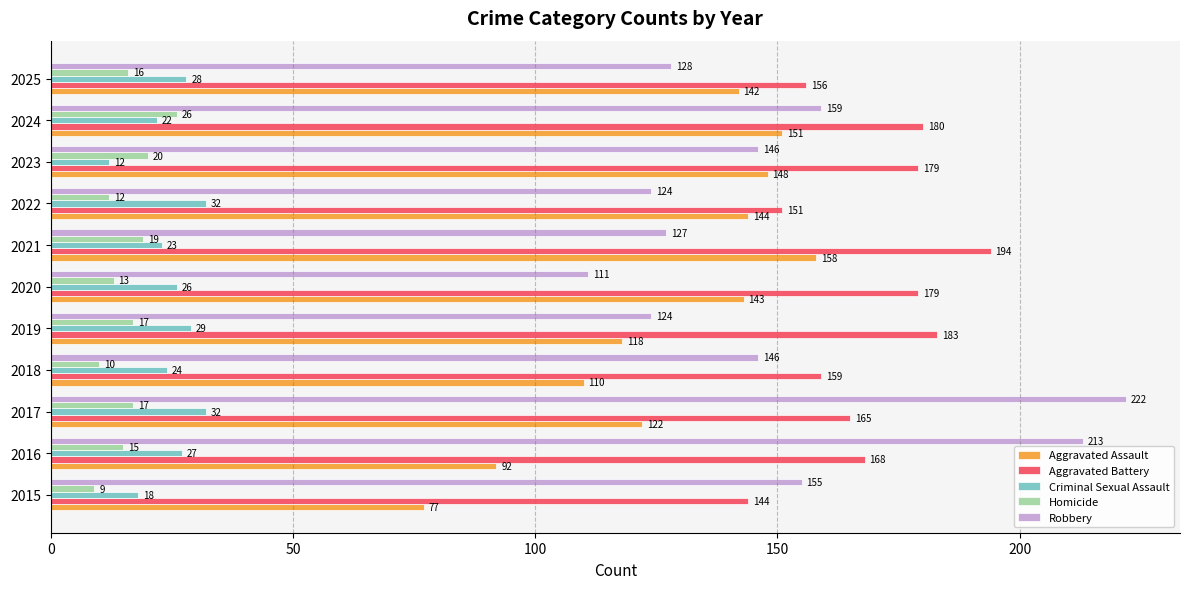

Rank the series by their maximum value, from highest to lowest.

Robbery, Aggravated Battery, Aggravated Assault, Criminal Sexual Assault, Homicide